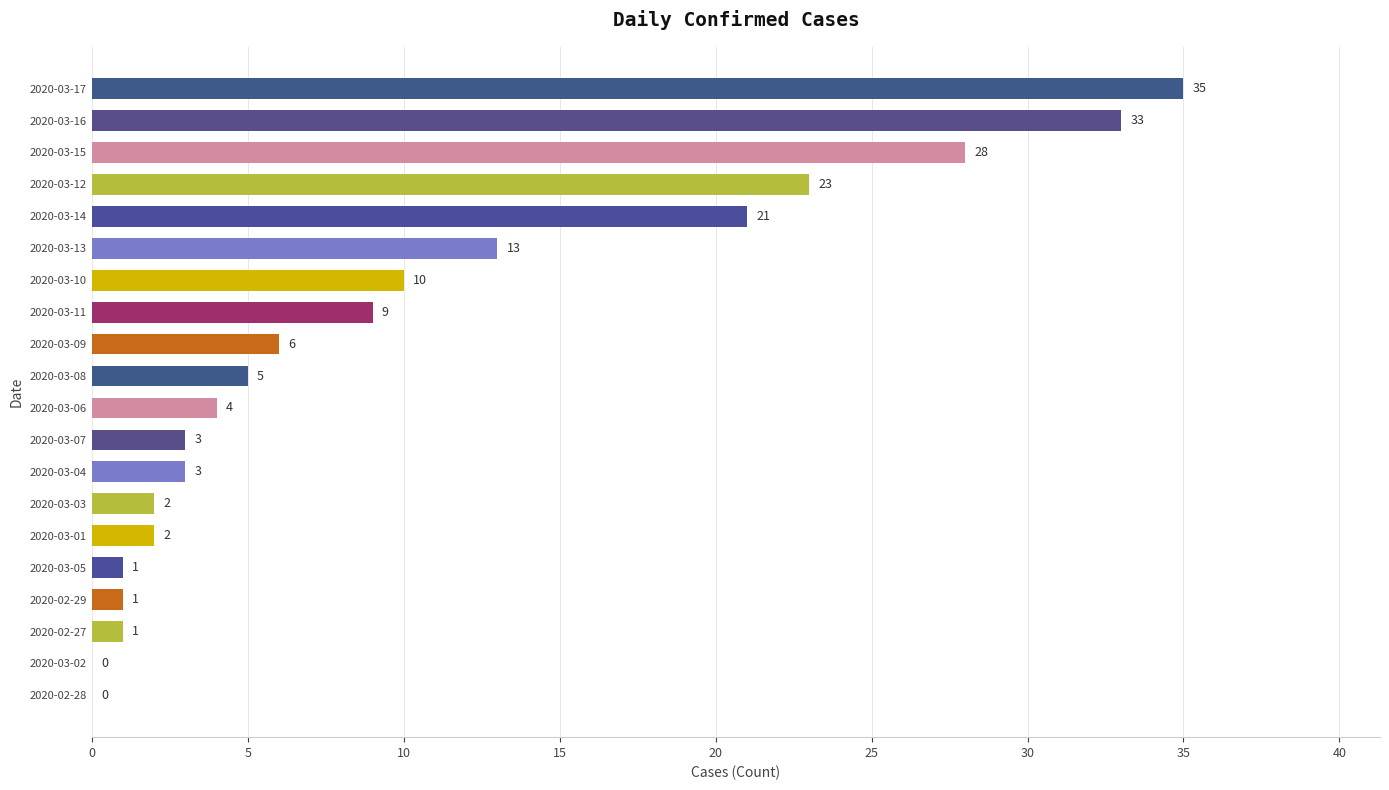

Which label corresponds to the largest value in the chart?

2020-03-17